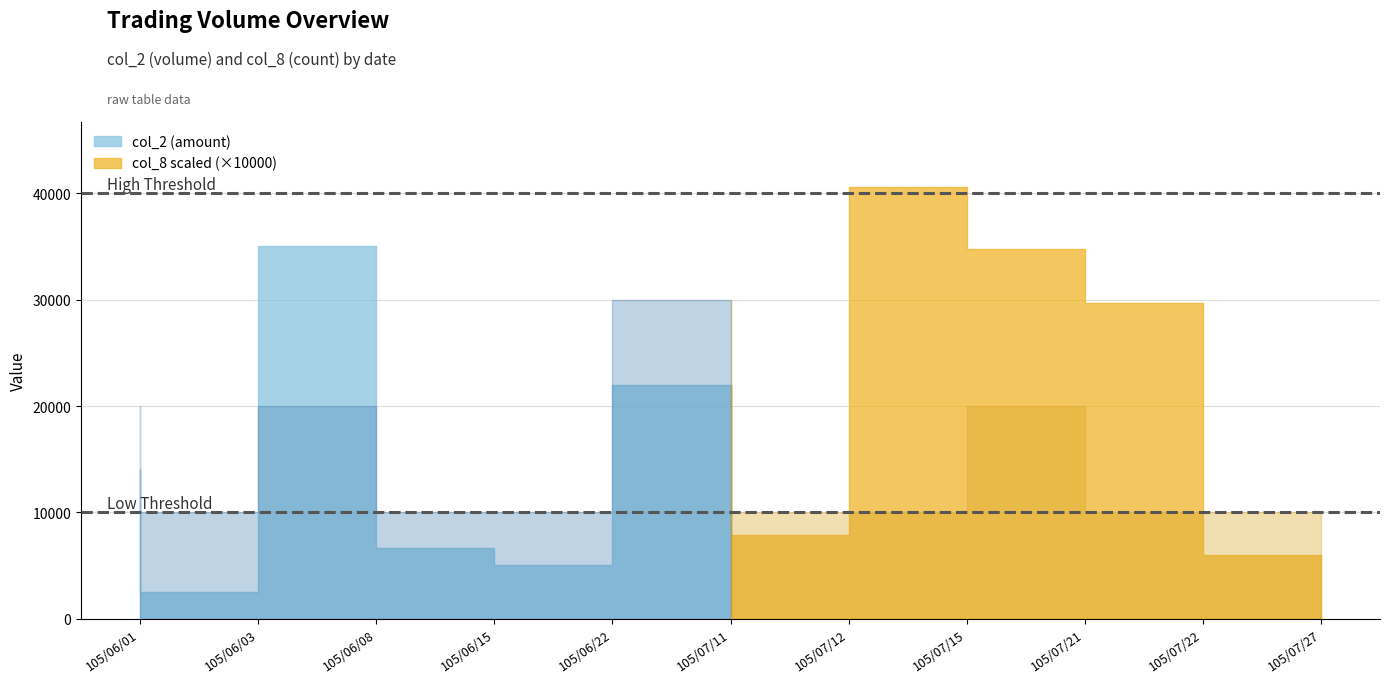

In col_8, how many points are higher than both neighbors (excluding endpoints)?

3